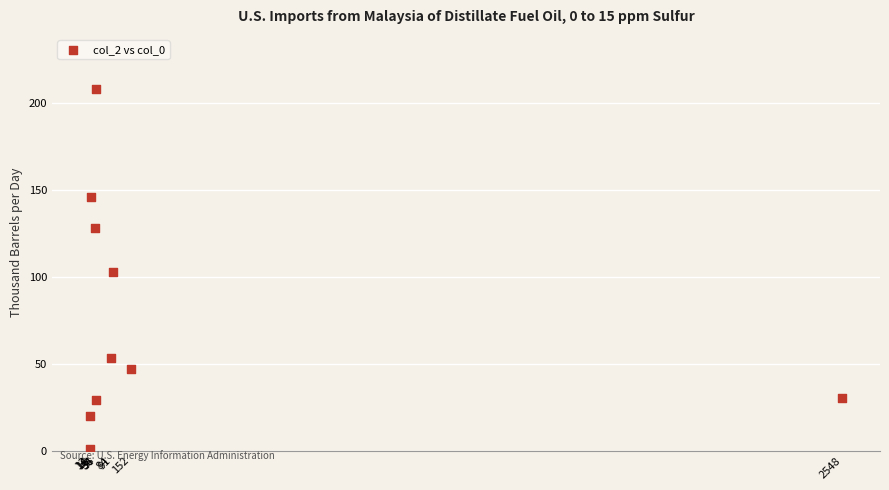

What is the range of X values (max minus min)?

2535